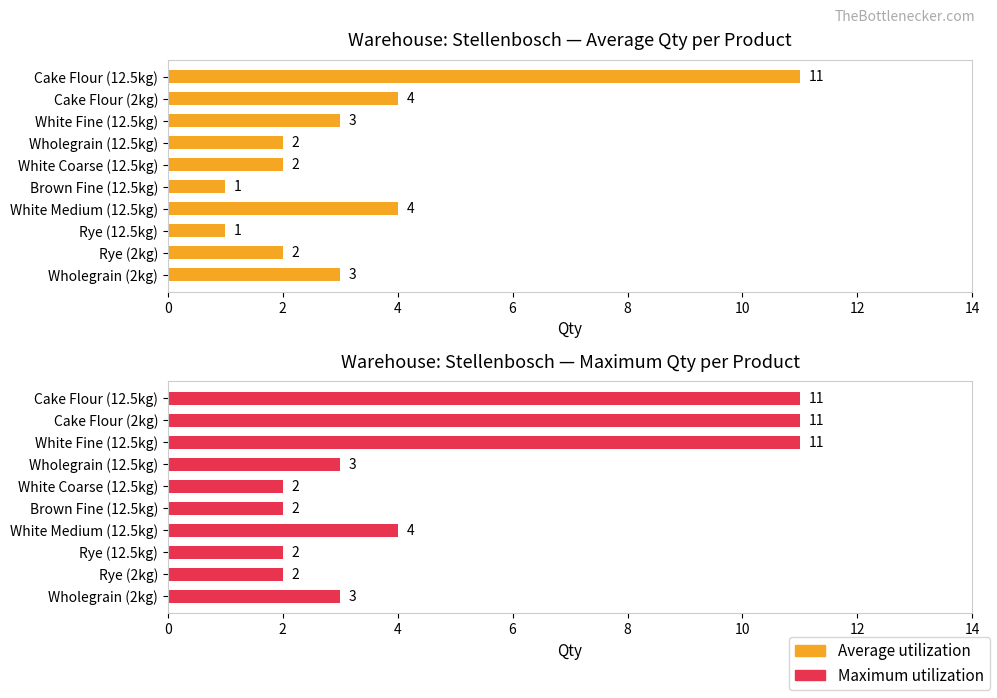

What is the difference between the second highest and minimum values in the Maximum utilization series?

9